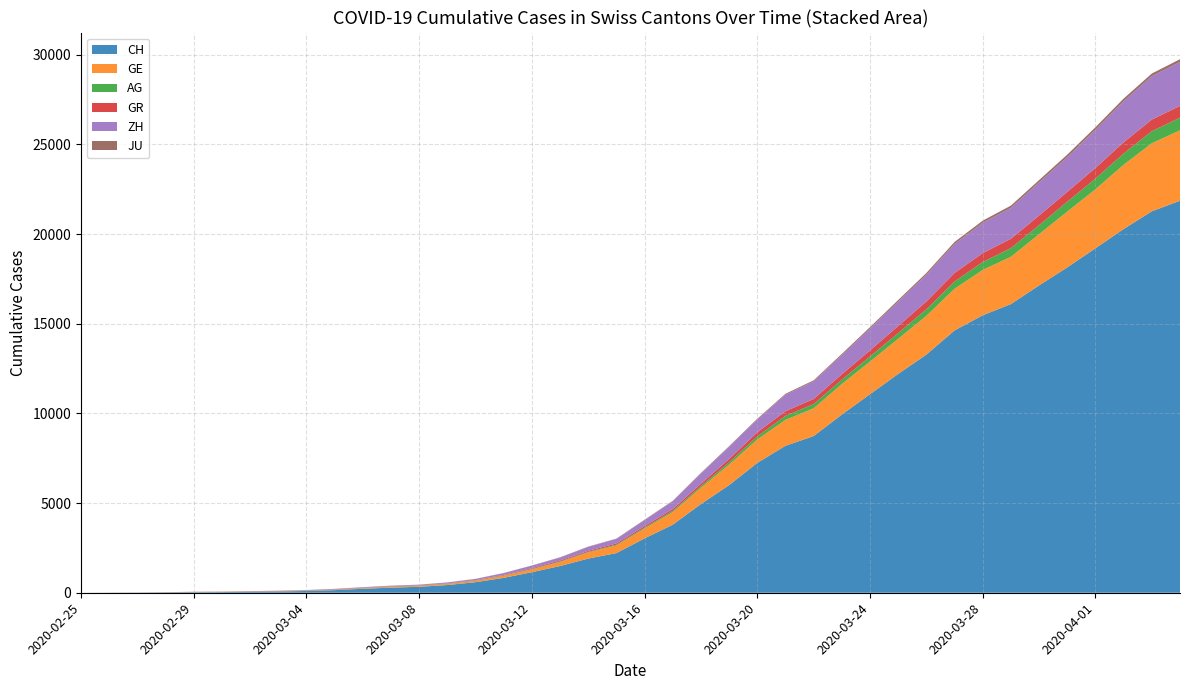

Reading left to right, what are all the values shown in this chart?

CH: 2020-02-25=0	2020-02-26=5	2020-02-27=9	2020-02-28=19	2020-02-29=31	2020-03-01=38	2020-03-02=55	2020-03-03=70	2020-03-04=99	2020-03-05=145	2020-03-06=221	2020-03-07=284	2020-03-08=331	2020-03-09=430	2020-03-10=588	2020-03-11=831	2020-03-12=1146	2020-03-13=1490	2020-03-14=1905	2020-03-15=2211	2020-03-16=3032	2020-03-17=3796	2020-03-18=4945	2020-03-19=6002	2020-03-20=7240	2020-03-21=8194	2020-03-22=8736	2020-03-23=9935	2020-03-24=11069	2020-03-25=12200	2020-03-26=13278	2020-03-27=14625	2020-03-28=15470	2020-03-29=16094	2020-03-30=17135	2020-03-31=18141	2020-04-01=19207	2020-04-02=20278	2020-04-03=21267	2020-04-04=21855
GE: 2020-02-25=0	2020-02-26=1	2020-02-27=1	2020-02-28=4	2020-02-29=8	2020-03-01=9	2020-03-02=10	2020-03-03=13	2020-03-04=15	2020-03-05=20	2020-03-06=29	2020-03-07=42	2020-03-08=44	2020-03-09=59	2020-03-10=79	2020-03-11=112	2020-03-12=153	2020-03-13=224	2020-03-14=343	2020-03-15=425	2020-03-16=549	2020-03-17=701	2020-03-18=911	2020-03-19=1139	2020-03-20=1307	2020-03-21=1445	2020-03-22=1549	2020-03-23=1703	2020-03-24=1820	2020-03-25=1960	2020-03-26=2161	2020-03-27=2322	2020-03-28=2527	2020-03-29=2638	2020-03-30=2855	2020-03-31=3109	2020-04-01=3289	2020-04-02=3582	2020-04-03=3793	2020-04-04=3928
AG: 2020-02-25=0	2020-02-26=1	2020-02-27=1	2020-02-28=1	2020-02-29=3	2020-03-01=4	2020-03-02=7	2020-03-03=7	2020-03-04=10	2020-03-05=11	2020-03-06=12	2020-03-07=14	2020-03-08=14	2020-03-09=15	2020-03-10=18	2020-03-11=20	2020-03-12=27	2020-03-13=30	2020-03-14=33	2020-03-15=43	2020-03-16=56	2020-03-17=69	2020-03-18=96	2020-03-19=134	2020-03-20=175	2020-03-21=223	2020-03-22=235	2020-03-23=245	2020-03-24=283	2020-03-25=318	2020-03-26=367	2020-03-27=407	2020-03-28=444	2020-03-29=485	2020-03-30=506	2020-03-31=554	2020-04-01=596	2020-04-02=631	2020-04-03=673	2020-04-04=702
GR: 2020-02-25=0	2020-02-26=2	2020-02-27=2	2020-02-28=6	2020-02-29=6	2020-03-01=6	2020-03-02=9	2020-03-03=9	2020-03-04=12	2020-03-05=14	2020-03-06=16	2020-03-07=17	2020-03-08=18	2020-03-09=18	2020-03-10=22	2020-03-11=31	2020-03-12=43	2020-03-13=53	2020-03-14=56	2020-03-15=71	2020-03-16=84	2020-03-17=101	2020-03-18=128	2020-03-19=182	2020-03-20=226	2020-03-21=258	2020-03-22=284	2020-03-23=300	2020-03-24=343	2020-03-25=393	2020-03-26=433	2020-03-27=474	2020-03-28=495	2020-03-29=519	2020-03-30=535	2020-03-31=547	2020-04-01=592	2020-04-02=622	2020-04-03=649	2020-04-04=657
ZH: 2020-02-25=0	2020-02-26=0	2020-02-27=2	2020-02-28=2	2020-02-29=6	2020-03-01=7	2020-03-02=10	2020-03-03=13	2020-03-04=15	2020-03-05=23	2020-03-06=29	2020-03-07=34	2020-03-08=40	2020-03-09=49	2020-03-10=62	2020-03-11=101	2020-03-12=140	2020-03-13=163	2020-03-14=218	2020-03-15=250	2020-03-16=326	2020-03-17=429	2020-03-18=568	2020-03-19=679	2020-03-20=711	2020-03-21=919	2020-03-22=978	2020-03-23=1067	2020-03-24=1213	2020-03-25=1357	2020-03-26=1489	2020-03-27=1616	2020-03-28=1690	2020-03-29=1722	2020-03-30=1848	2020-03-31=1936	2020-04-01=2125	2020-04-02=2289	2020-04-03=2417	2020-04-04=2450
JU: 2020-02-25=0	2020-02-26=0	2020-02-27=1	2020-02-28=1	2020-02-29=1	2020-03-01=1	2020-03-02=1	2020-03-03=2	2020-03-04=2	2020-03-05=4	2020-03-06=4	2020-03-07=5	2020-03-08=5	2020-03-09=7	2020-03-10=7	2020-03-11=7	2020-03-12=12	2020-03-13=17	2020-03-14=18	2020-03-15=19	2020-03-16=25	2020-03-17=29	2020-03-18=32	2020-03-19=36	2020-03-20=44	2020-03-21=54	2020-03-22=61	2020-03-23=69	2020-03-24=82	2020-03-25=92	2020-03-26=100	2020-03-27=114	2020-03-28=119	2020-03-29=127	2020-03-30=128	2020-03-31=140	2020-04-01=145	2020-04-02=149	2020-04-03=149	2020-04-04=154